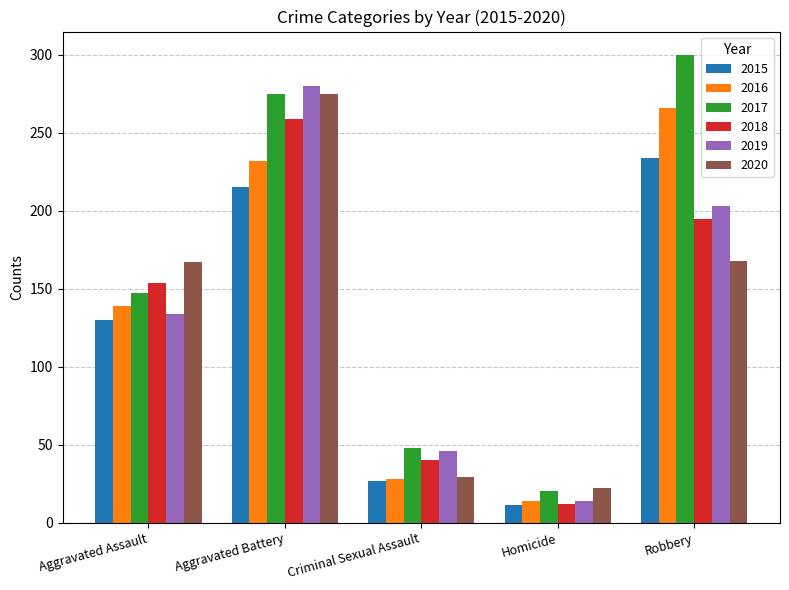

Are the bars grouped side by side (vs. stacked)?

Yes